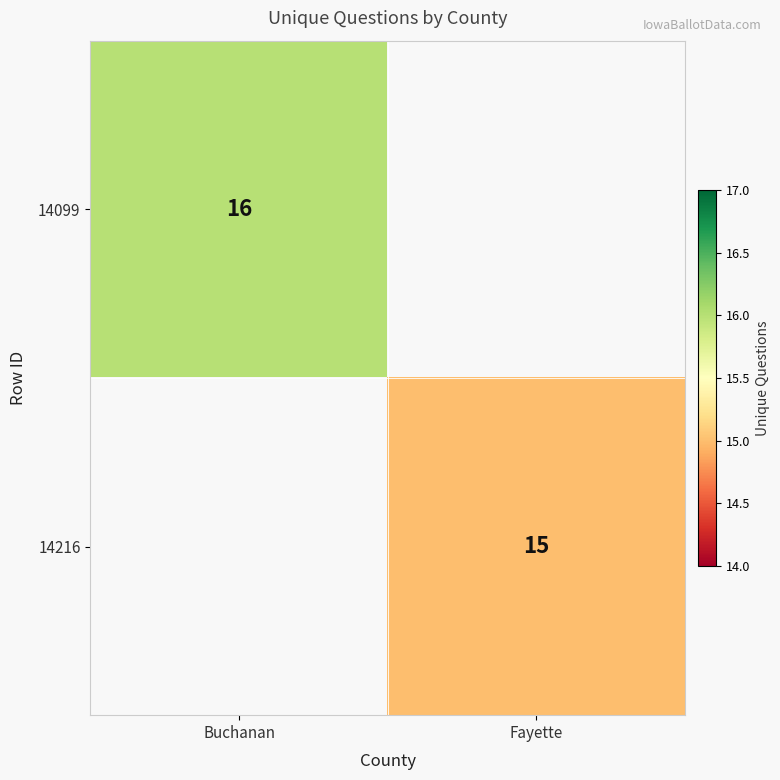

The 14099 series shows 16 at Buchanan. True or false?

True